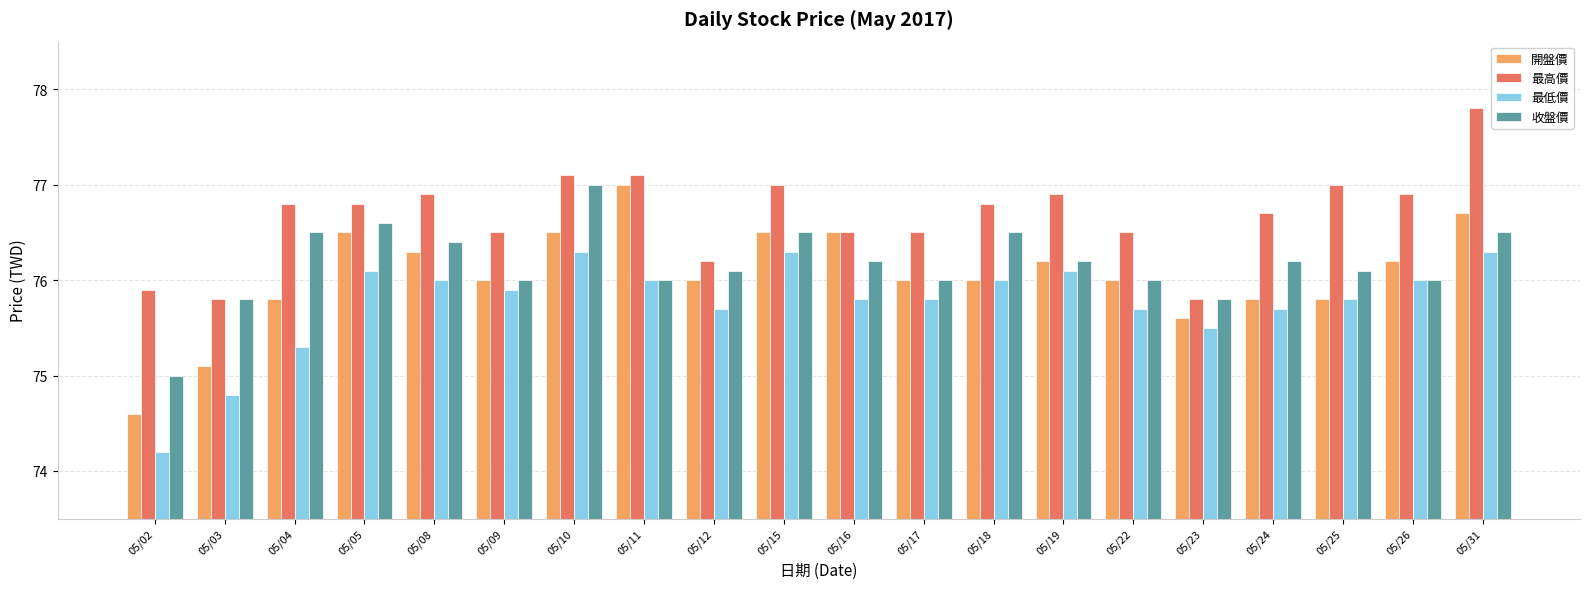

Is it true that 開盤價 equals 76.5 at 05/15?

True